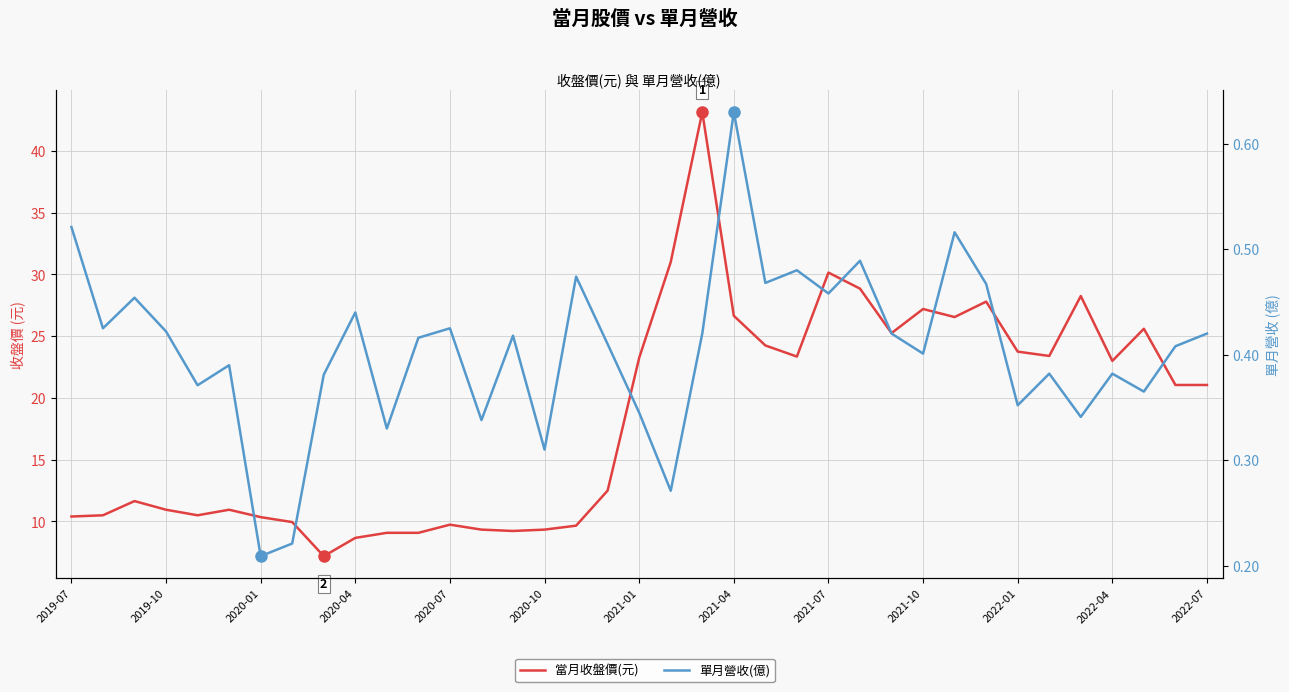

True or false: 當月收盤價(元) has a value of 4.5 at 2020-10.

False